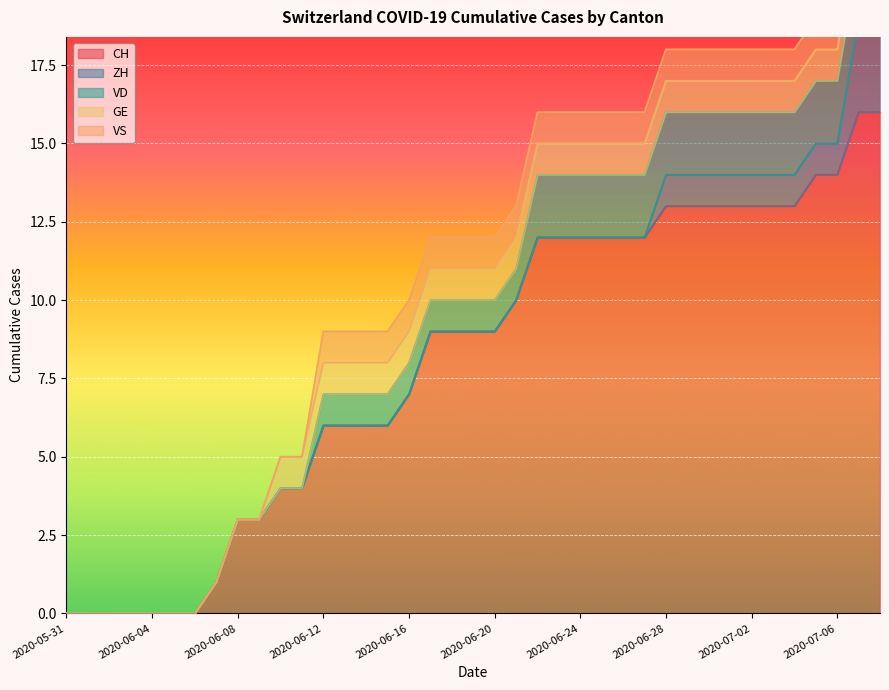

What is the highest value of the CH series?

16